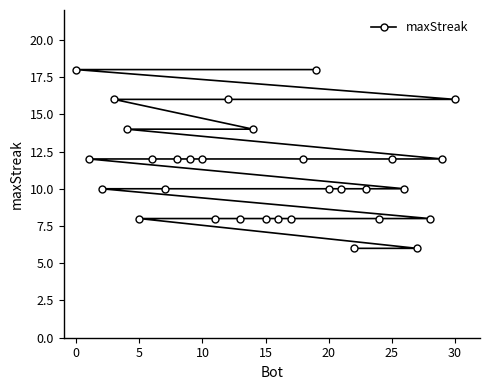

Reading right to left, what are all the values shown in this chart?

16	12	8	6	10	12	8	10	6	10	10	18	12	8	8	8	14	8	16	8	12	12	12	10	12	8	14	16	10	12	18